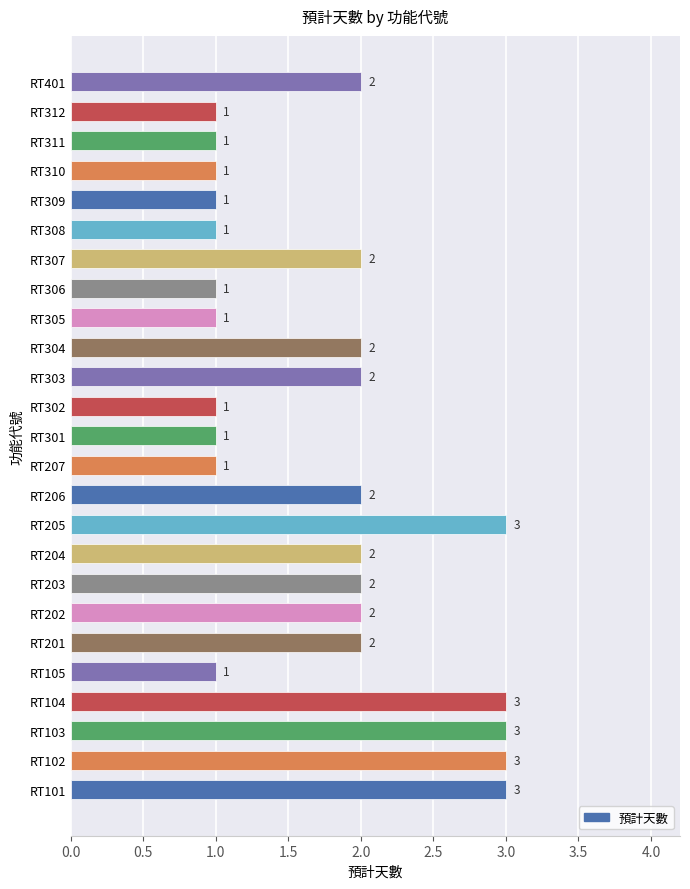

The value at RT302 is 0. True or false?

False